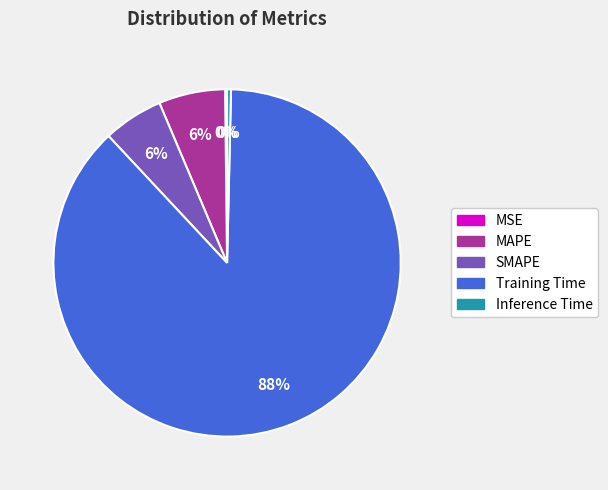

Is it true that Training Time is 95% of the pie?

False